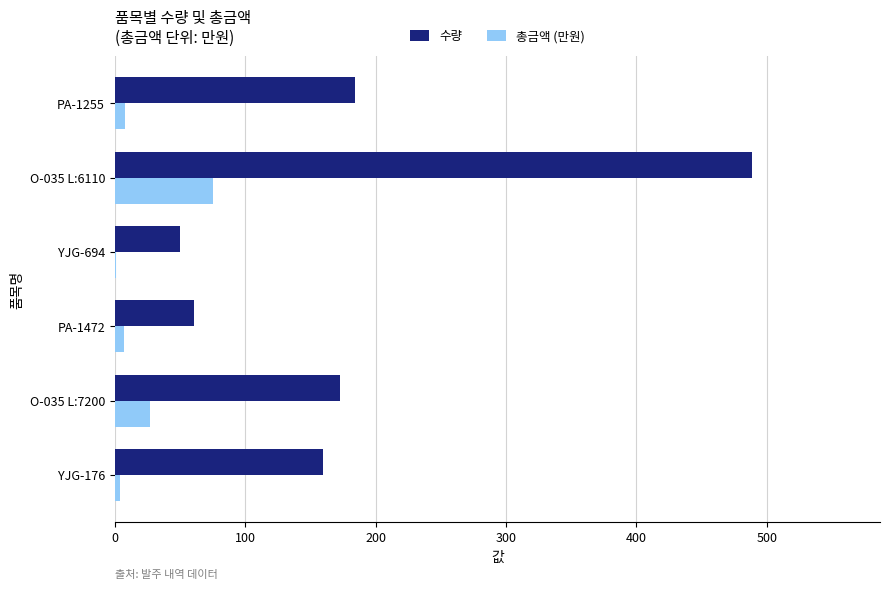

Which series has the largest total across all categories?

수량